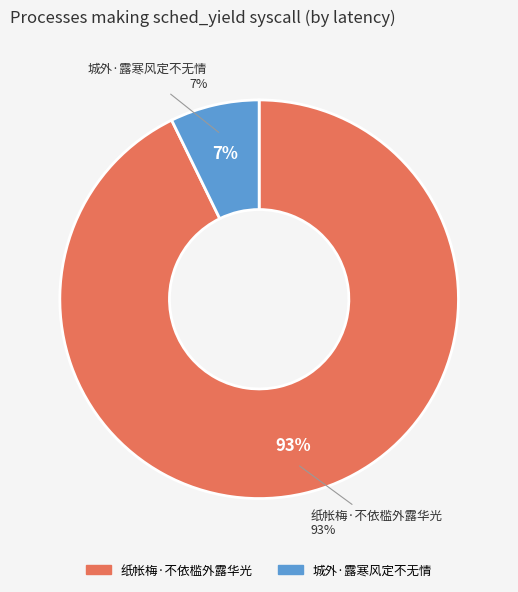

Rank the categories by value from highest to lowest.

纸帐梅·不依槛外露华光, 城外·露寒风定不无情